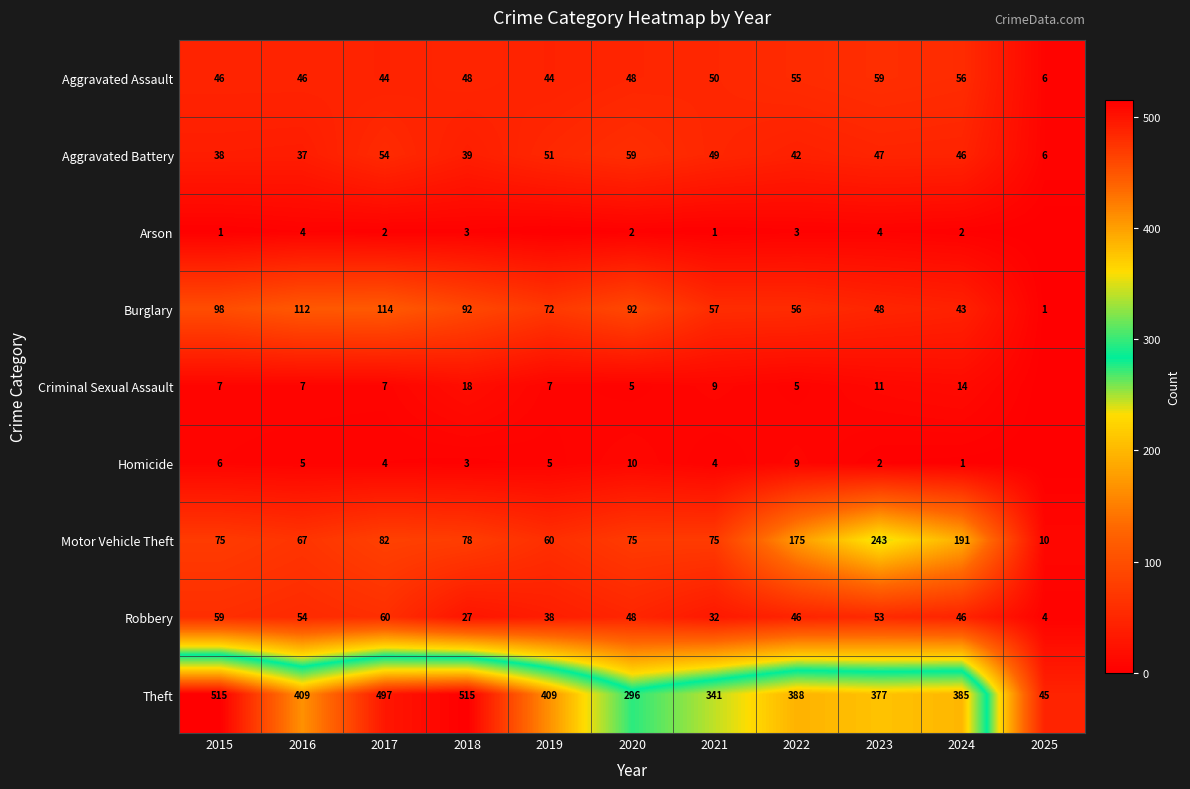

Is the value of Motor Vehicle Theft at 2025 greater than the value of Theft at 2024?

No